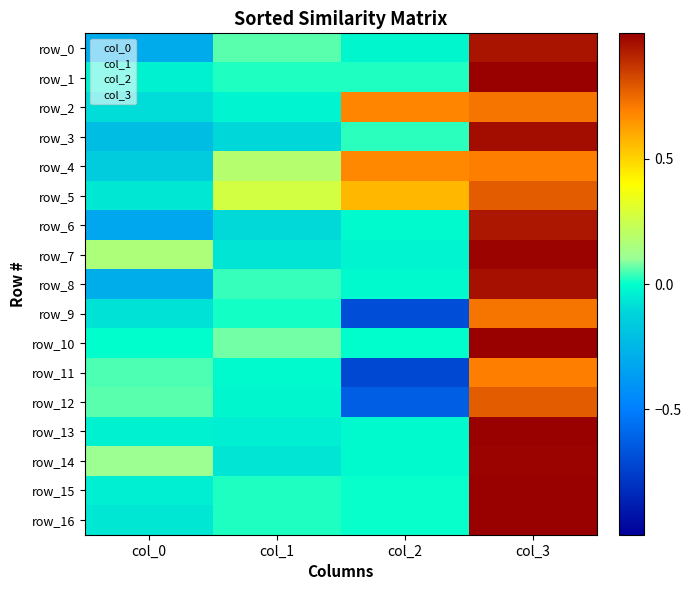

Between col_1 and col_2, which series saw the biggest shift?

row_2